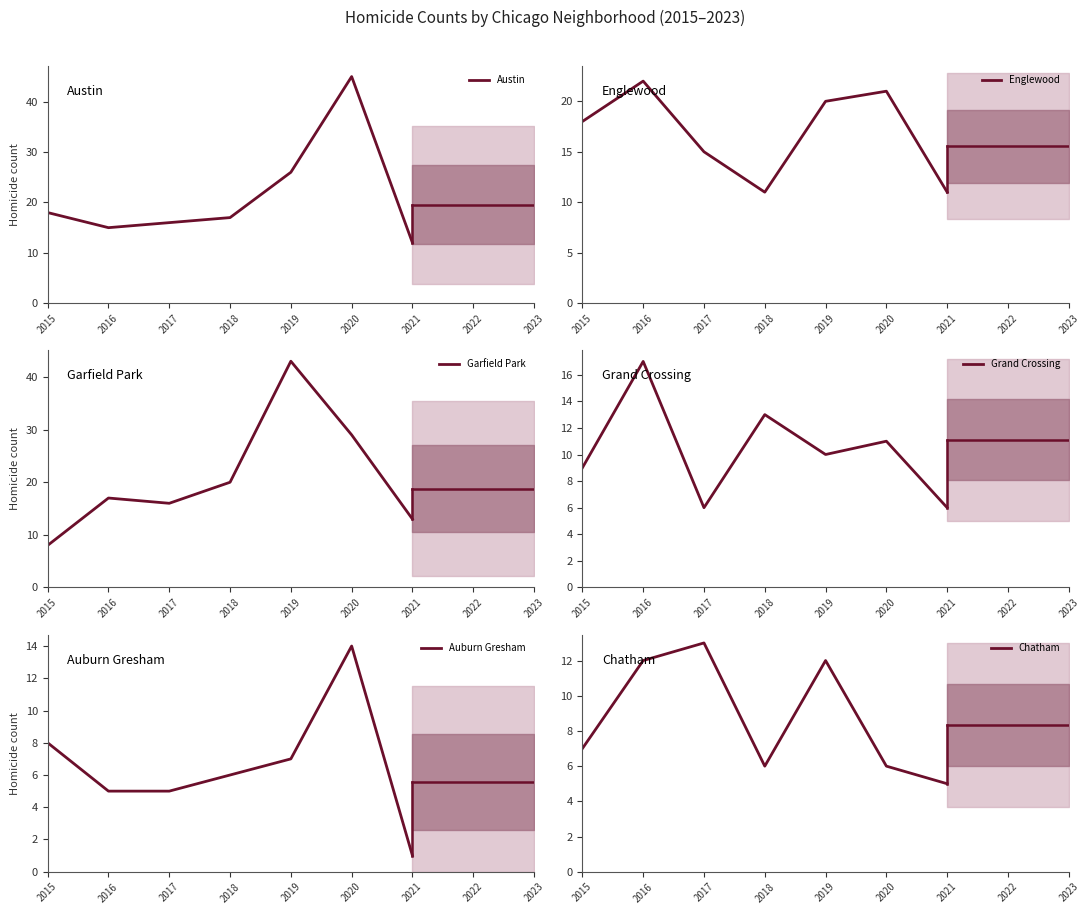

Which series changed the most between 2016 and 2020?

Austin